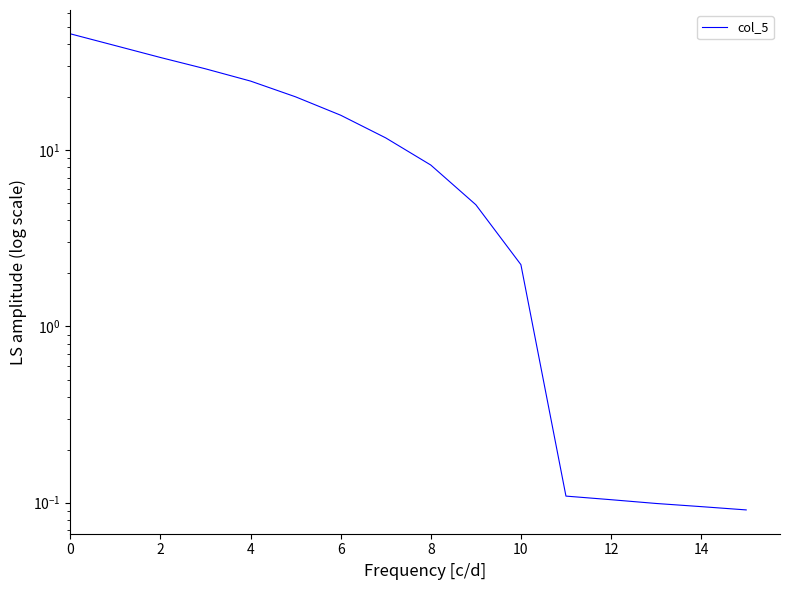

What is the difference between the second highest and minimum values?

39.1